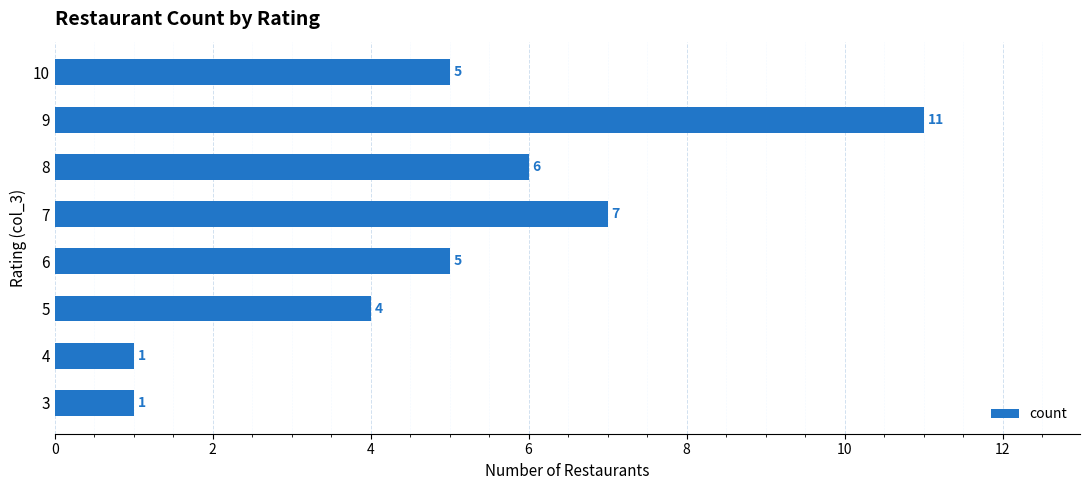

What is the average value?

5